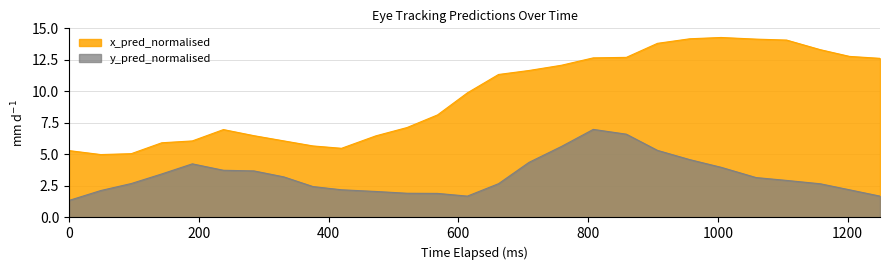

What is the greatest value displayed?

14.3